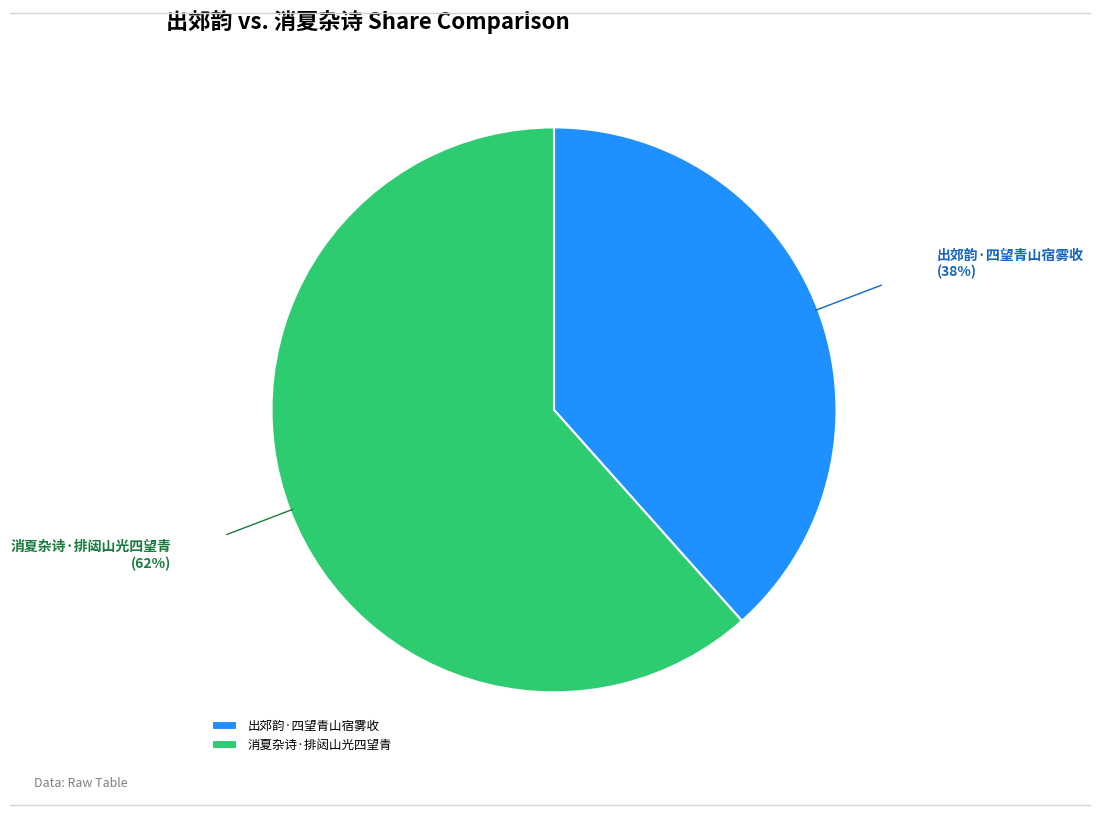

The 消夏杂诗·排闼山光四望青 slice represents 52% of the pie. True or false?

False